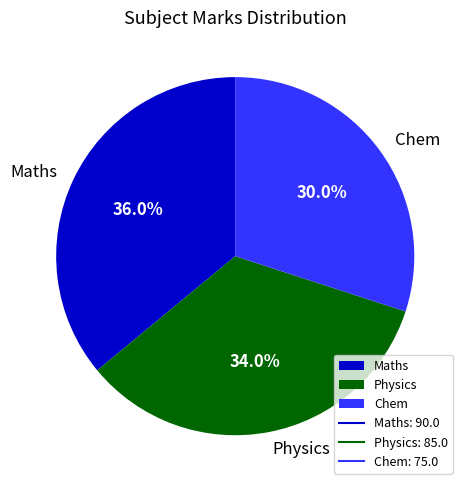

Is the sum of Maths and Chem greater than half?

Yes